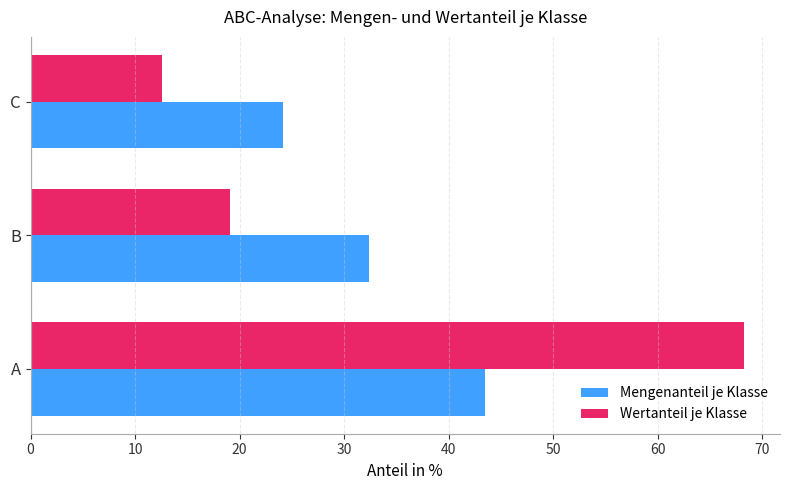

Is it true that Wertanteil je Klasse equals 103.2 at A?

False